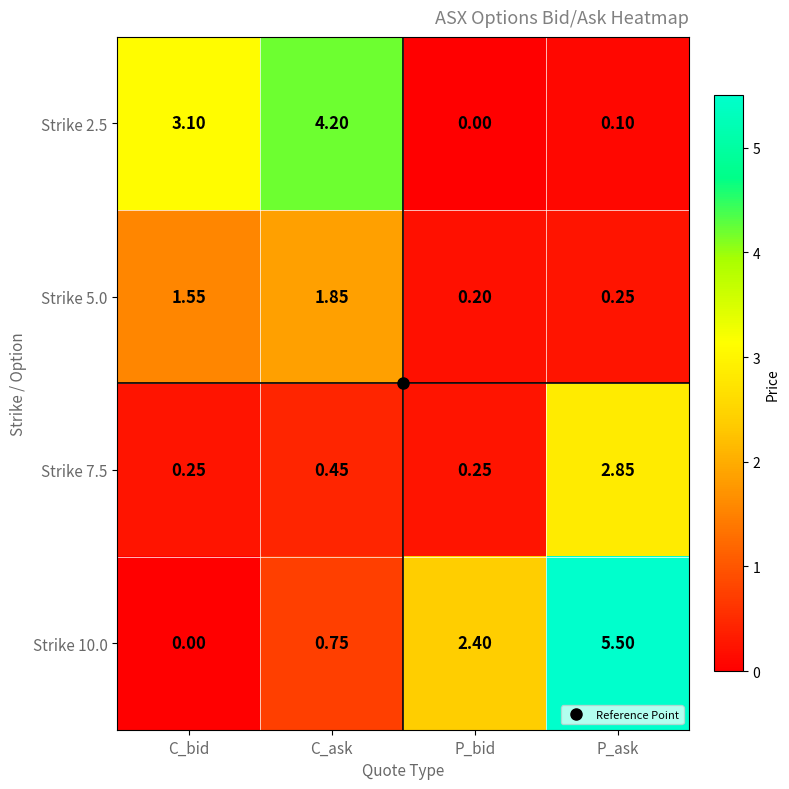

Is the value of Strike 5.0 at P_bid greater than the value of Strike 2.5 at P_bid?

Yes